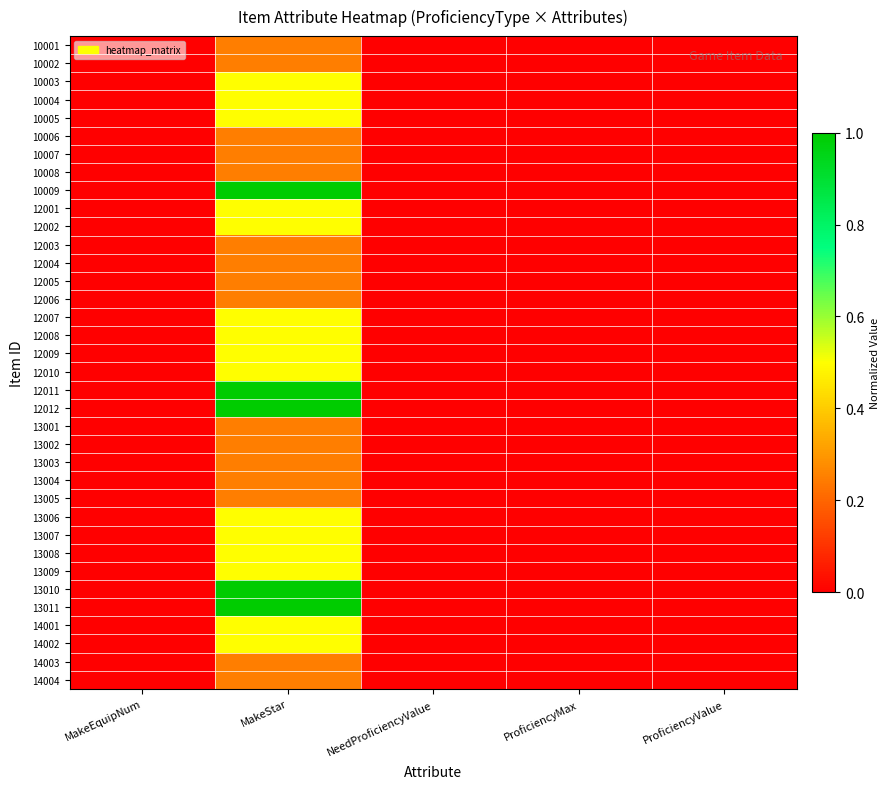

Count the number of categories in the chart.

5